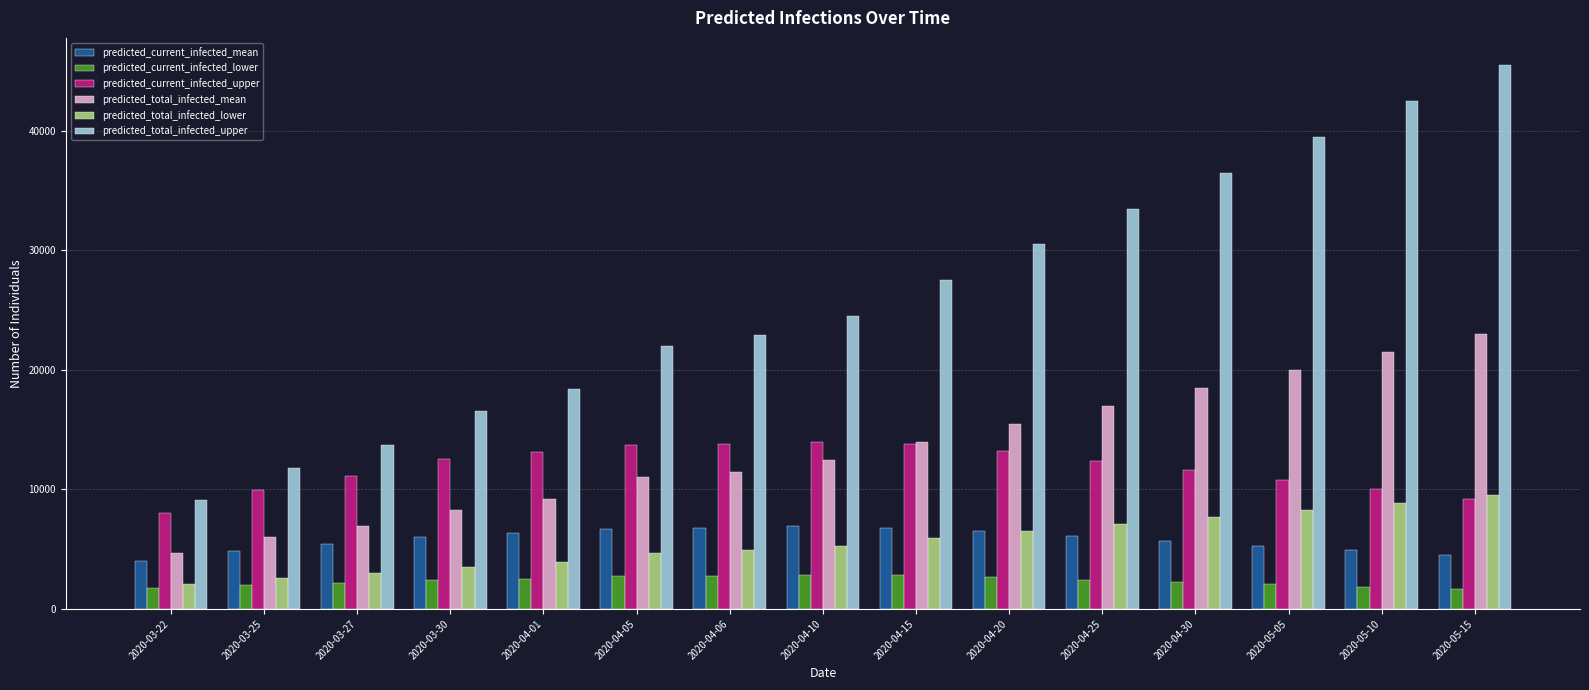

The value of predicted_current_infected_mean at 2020-04-10 is 6900. True or false?

True